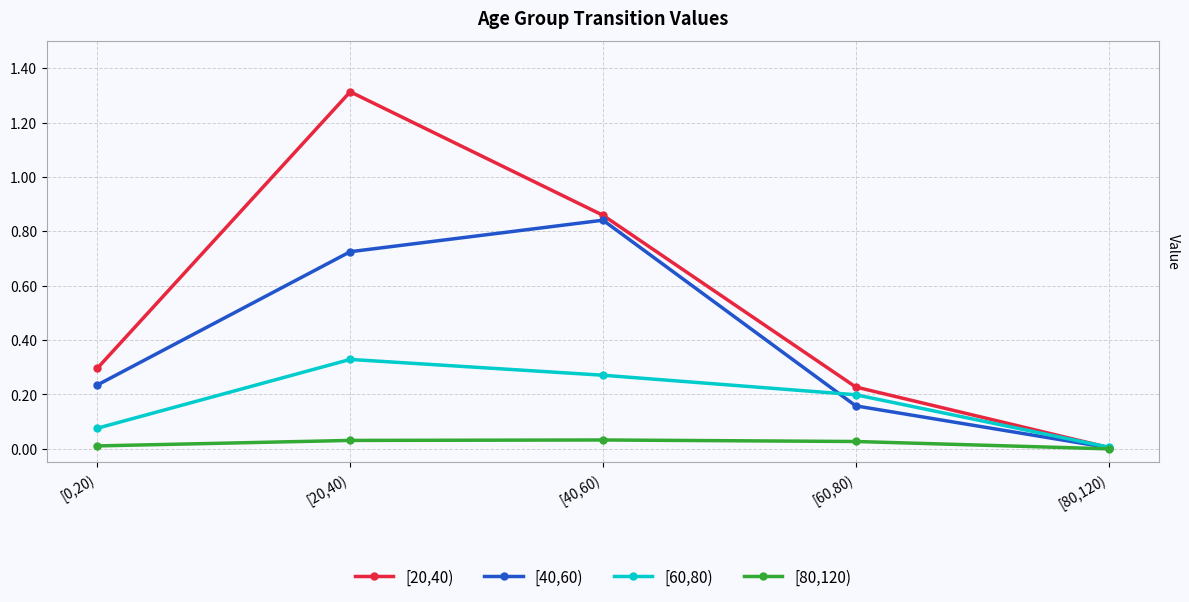

True or false: [60,80) has more than 2 interior local peaks.

False